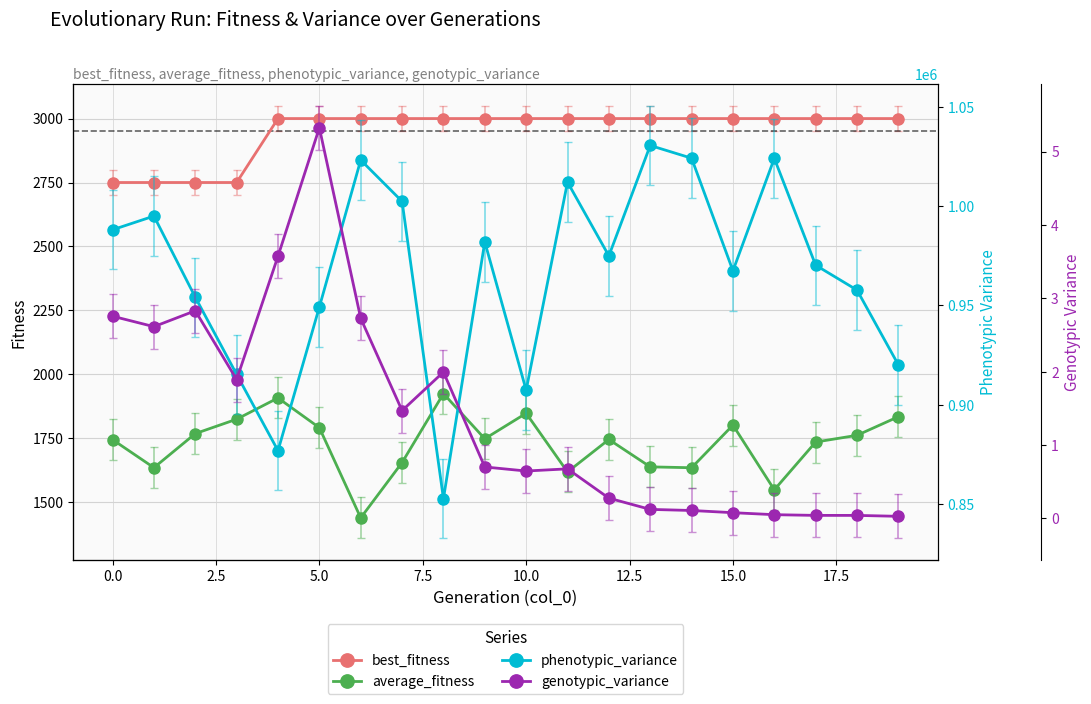

What is the value of the average_fitness point at the 16th from the left?

1801.5